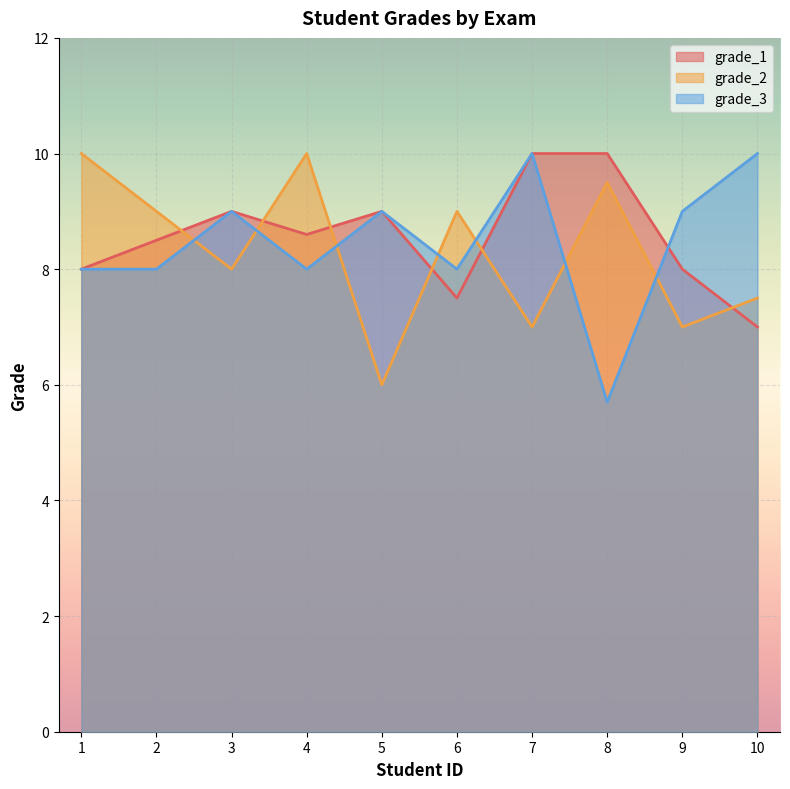

How many lines are shown in the chart?

3